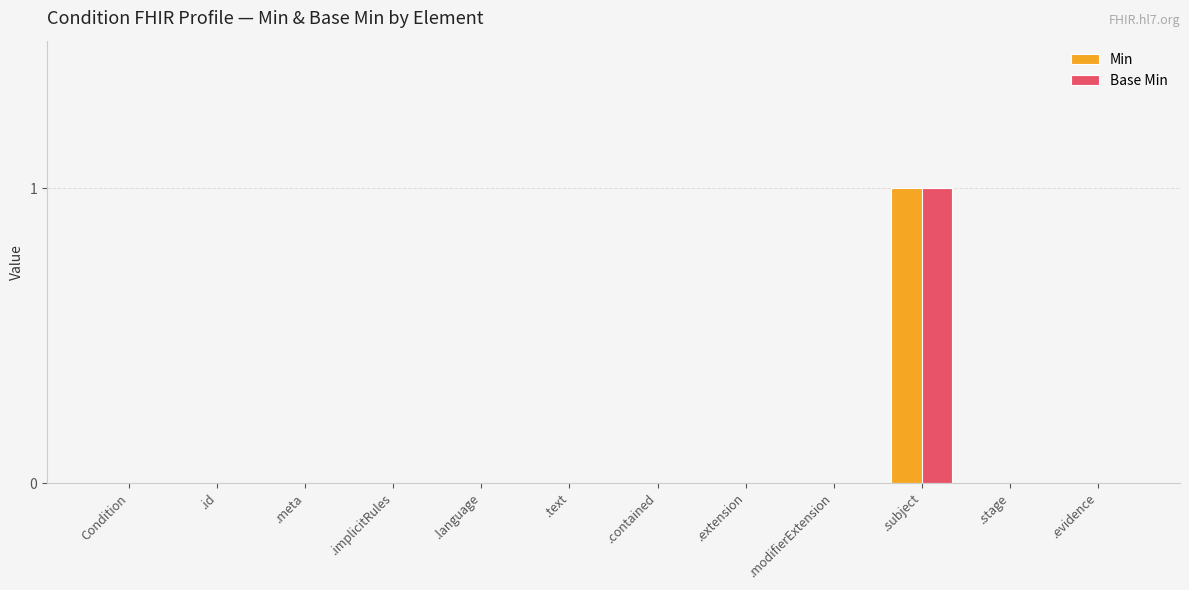

Which category has the highest value in the Min series?

.subject